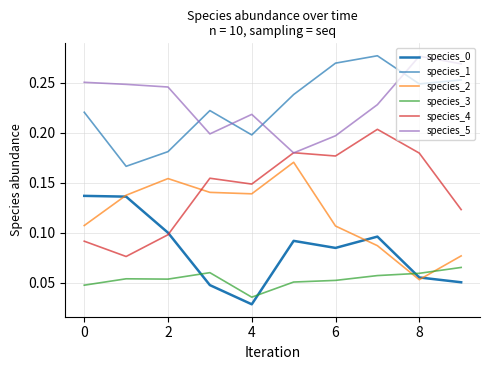

Which series has the largest range (max minus min)?

species_4